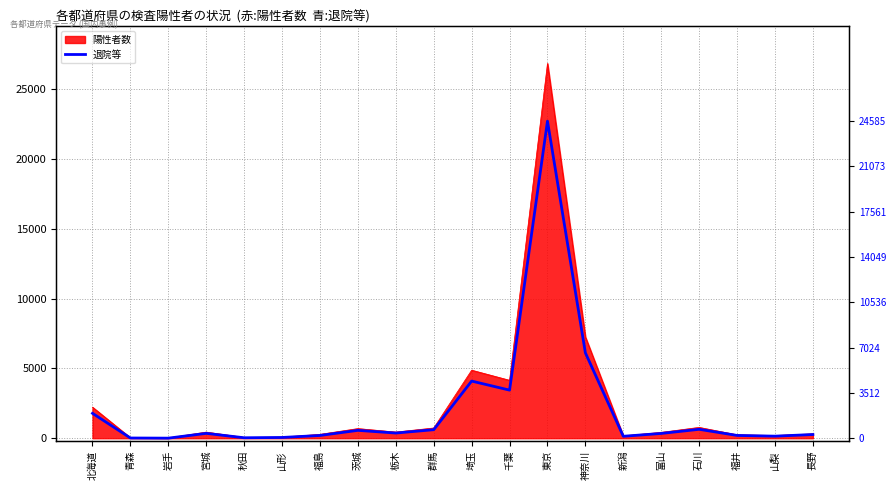

Rank the categories by value from lowest to highest.

岩手, 青森, 秋田, 山形, 新潟, 山梨, 福島, 福井, 長野, 富山, 宮城, 栃木, 茨城, 群馬, 石川, 北海道, 千葉, 埼玉, 神奈川, 東京